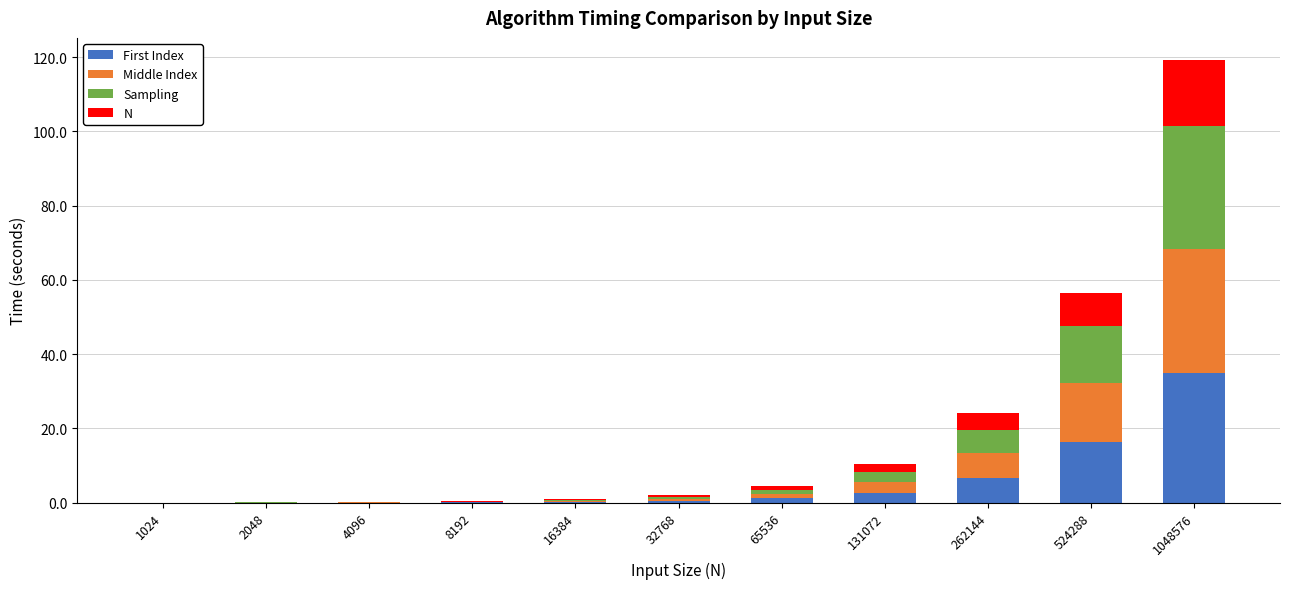

Is it true that First Index equals 46.5 at 1048576?

False